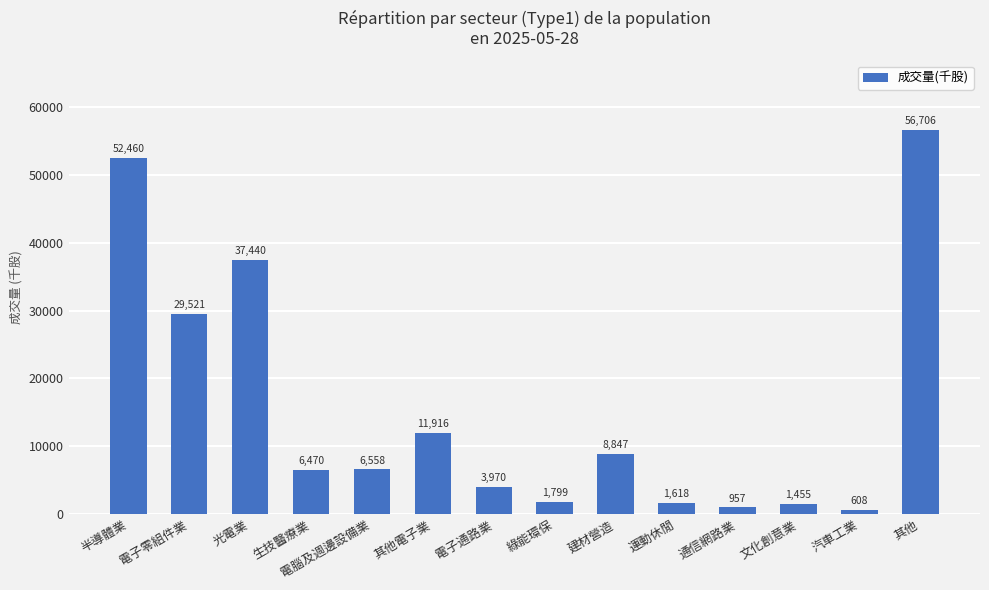

How many series are shown in this chart?

1